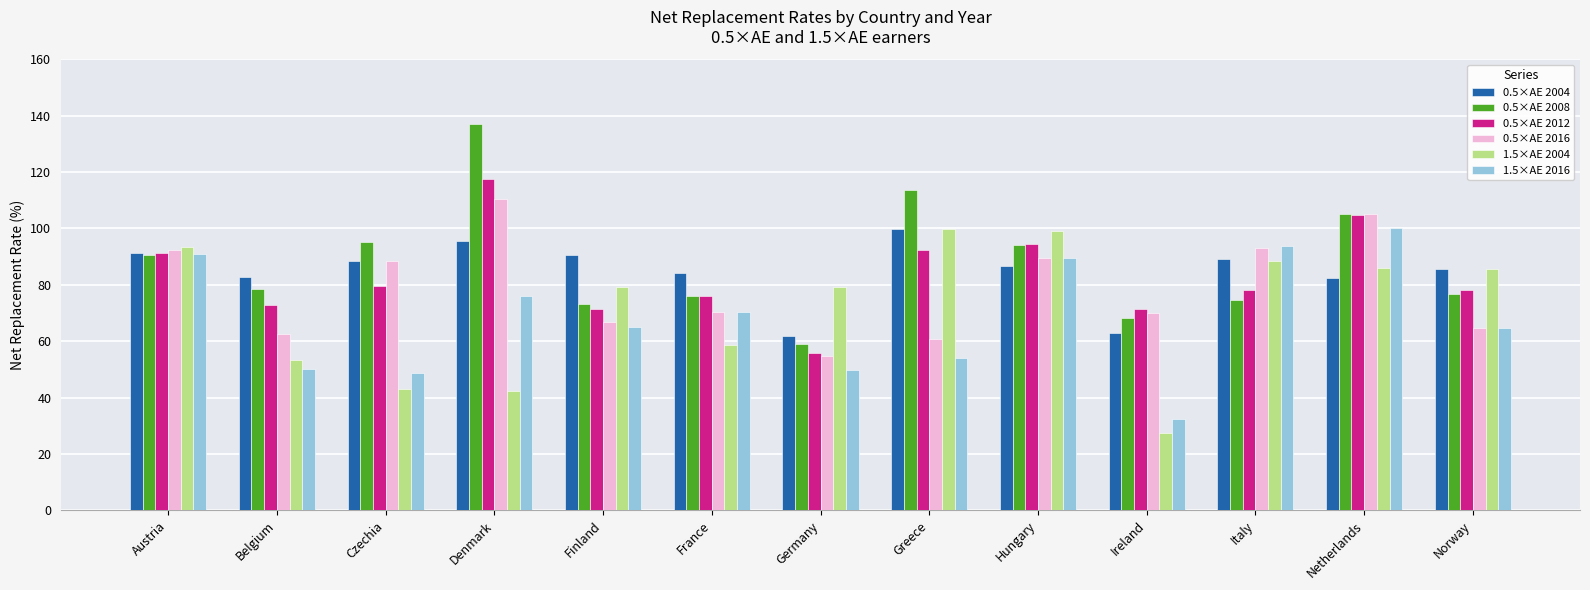

Read the 0.5×AE 2004 value at Czechia.

88.3